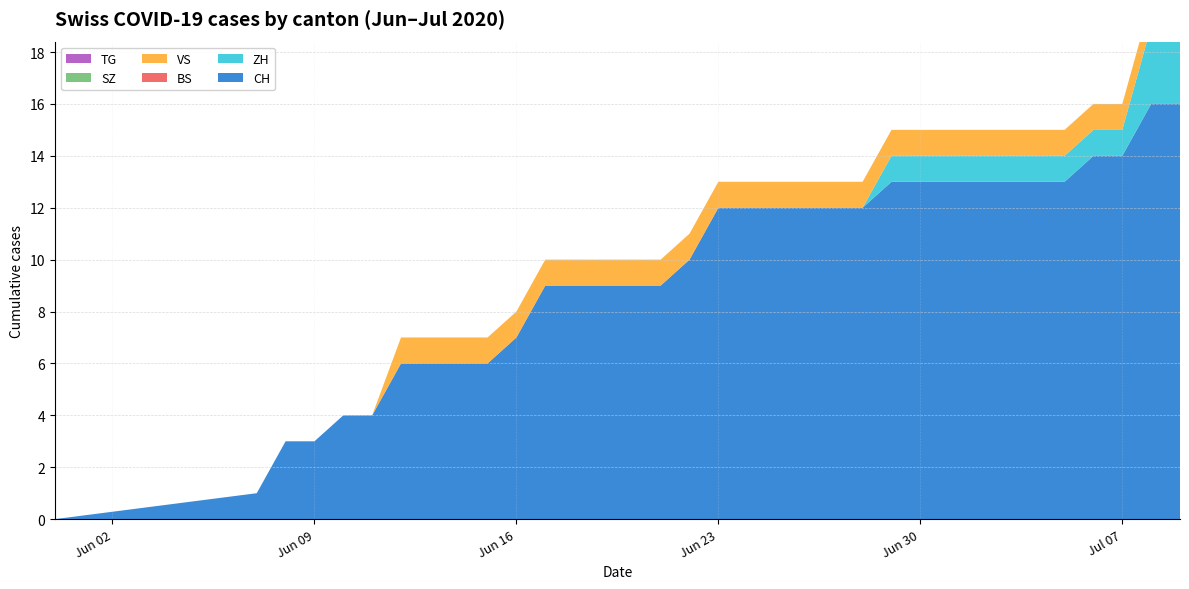

Reading left to right, extract all data points from this chart.

CH: 0=0	1=1	2=3	3=3	4=4	5=4	6=6	7=6	8=6	9=6	10=7	11=9	12=9	13=9	14=9	15=9	16=10	17=12	18=12	19=12	20=12	21=12	22=12	23=13	24=13	25=13	26=13	27=13	28=13	29=13	30=14	31=14	32=16	33=16
ZH: 0=0	1=0	2=0	3=0	4=0	5=0	6=0	7=0	8=0	9=0	10=0	11=0	12=0	13=0	14=0	15=0	16=0	17=0	18=0	19=0	20=0	21=0	22=0	23=1	24=1	25=1	26=1	27=1	28=1	29=1	30=1	31=1	32=3	33=3
BS: 0=0	1=0	2=0	3=0	4=0	5=0	6=0	7=0	8=0	9=0	10=0	11=0	12=0	13=0	14=0	15=0	16=0	17=0	18=0	19=0	20=0	21=0	22=0	23=0	24=0	25=0	26=0	27=0	28=0	29=0	30=0	31=0	32=0	33=0
VS: 0=0	1=0	2=0	3=0	4=0	5=0	6=1	7=1	8=1	9=1	10=1	11=1	12=1	13=1	14=1	15=1	16=1	17=1	18=1	19=1	20=1	21=1	22=1	23=1	24=1	25=1	26=1	27=1	28=1	29=1	30=1	31=1	32=1	33=1
SZ: 0=0	1=0	2=0	3=0	4=0	5=0	6=0	7=0	8=0	9=0	10=0	11=0	12=0	13=0	14=0	15=0	16=0	17=0	18=0	19=0	20=0	21=0	22=0	23=0	24=0	25=0	26=0	27=0	28=0	29=0	30=0	31=0	32=0	33=0
TG: 0=0	1=0	2=0	3=0	4=0	5=0	6=0	7=0	8=0	9=0	10=0	11=0	12=0	13=0	14=0	15=0	16=0	17=0	18=0	19=0	20=0	21=0	22=0	23=0	24=0	25=0	26=0	27=0	28=0	29=0	30=0	31=0	32=0	33=0